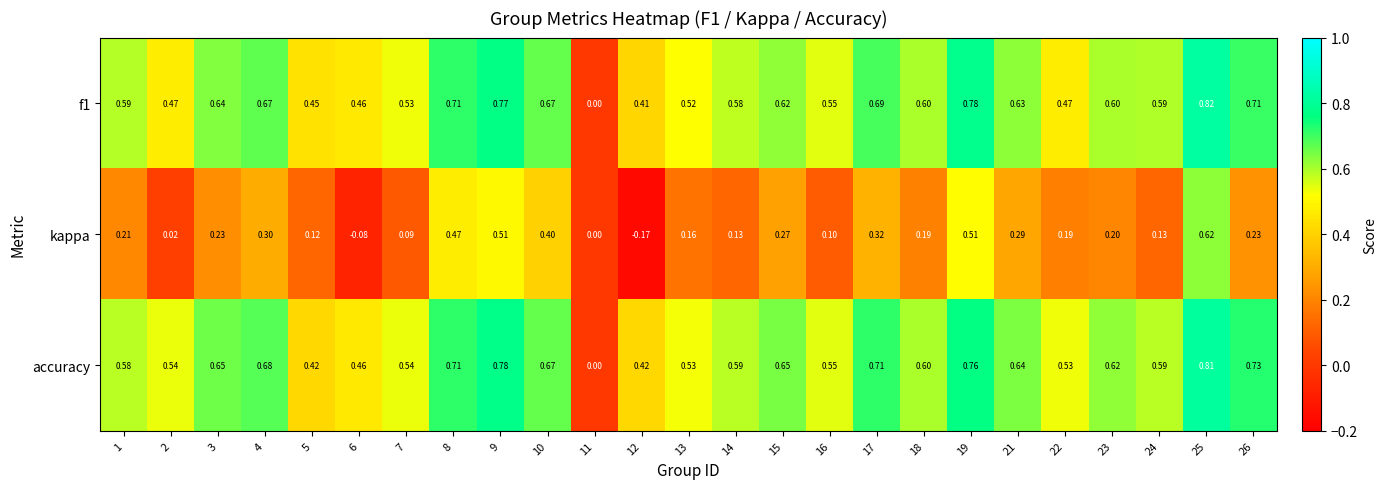

Is the value of f1 at 15 greater than the value of accuracy at 16?

Yes